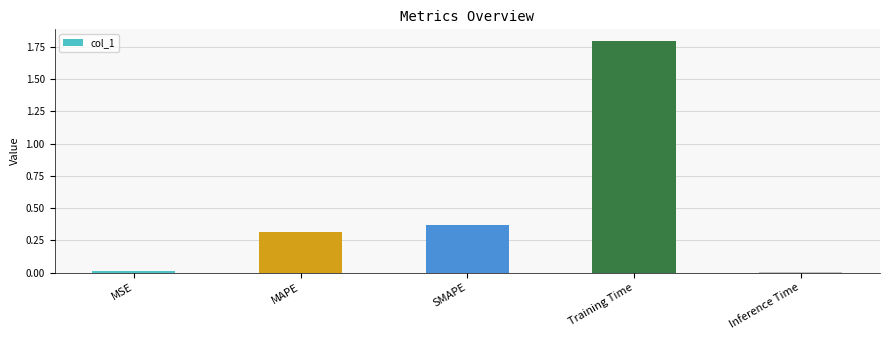

At which category does the chart reach its peak across all series?

Training Time